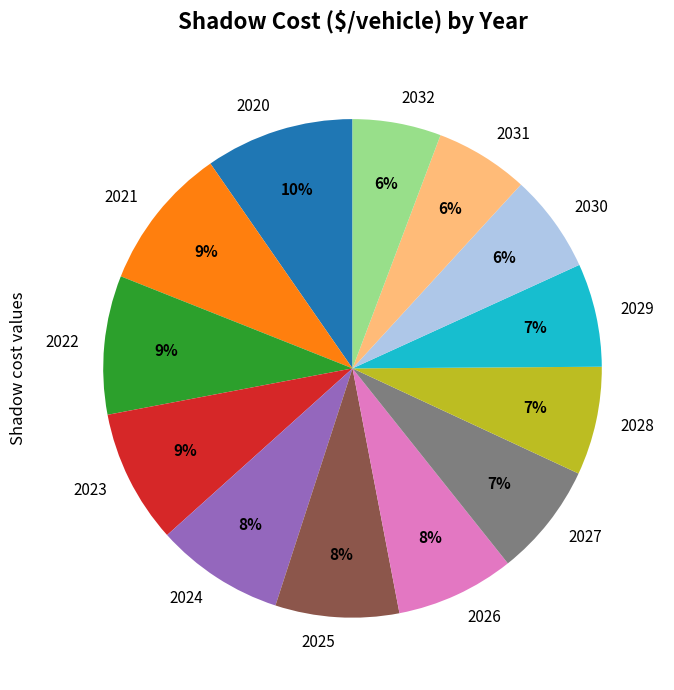

To the nearest percent, what is the average slice percentage?

8%